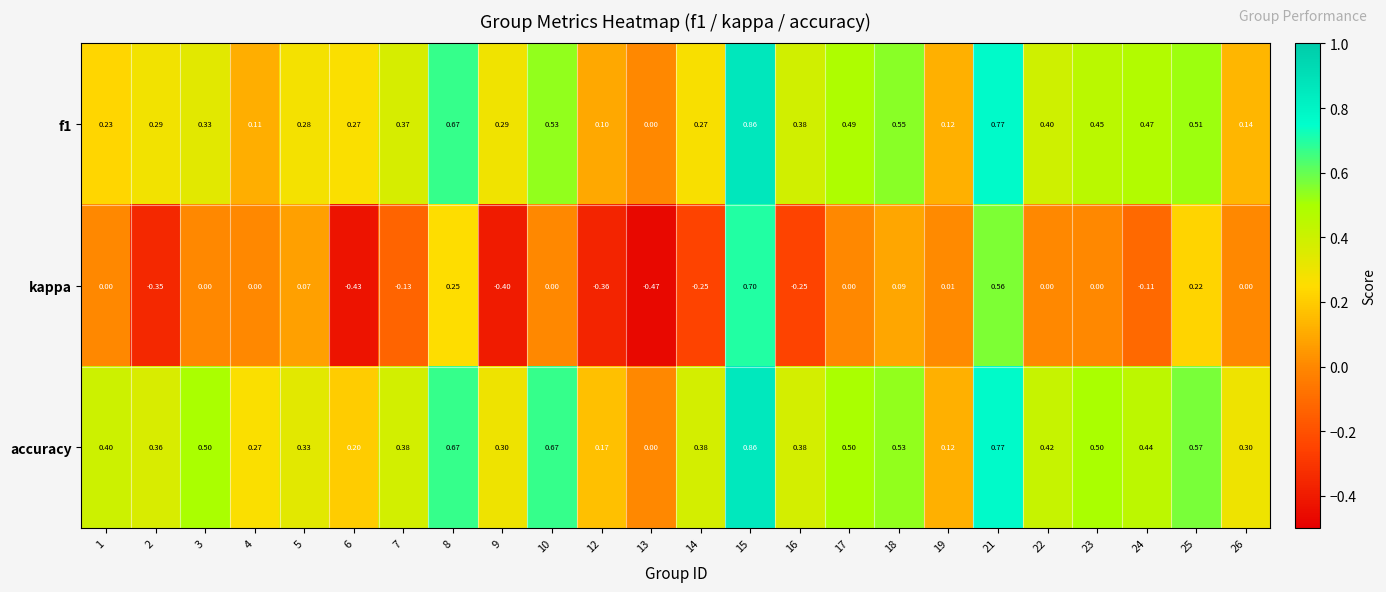

Is the value of accuracy at 9 greater than the value of kappa at 6?

Yes